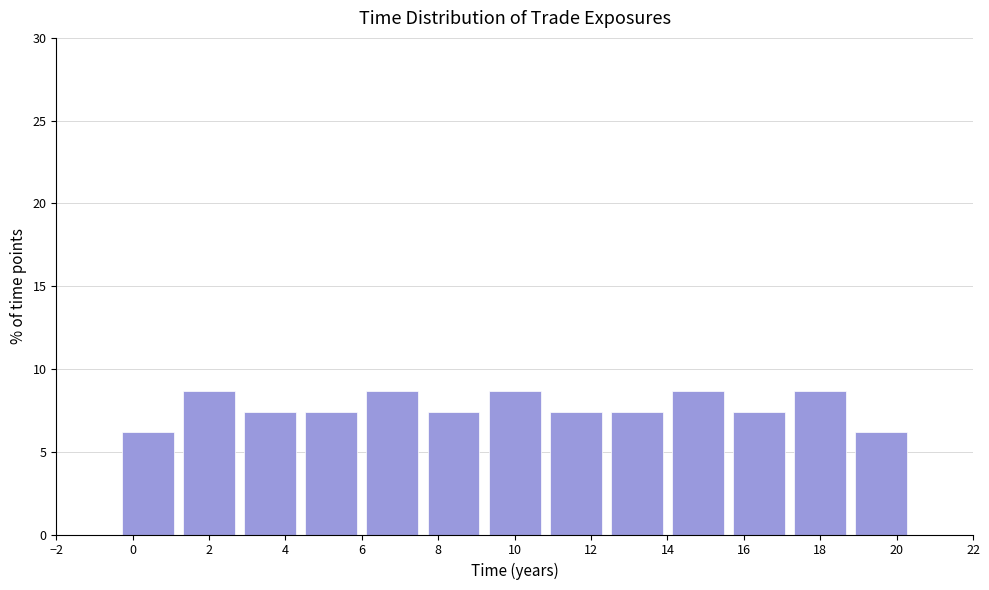

Reading left to right, list every bar in this chart as the range it spans on the x-axis followed by its height. The values are not printed on the chart, so give them approximately, as read against the axis.

-2.0 to -0.4: 0
-0.4 to 1.2: 6.0
1.2 to 2.8: 8.5
2.8 to 4.4: 7.5
4.4 to 6.0: 7.5
6.0 to 7.6: 8.5
7.6 to 9.2: 7.5
9.2 to 10.8: 8.5
10.8 to 12.4: 7.5
12.4 to 14.0: 7.5
14.0 to 15.6: 8.5
15.6 to 17.2: 7.5
17.2 to 18.8: 8.5
18.8 to 20.4: 6.0
20.4 to 22.0: 0